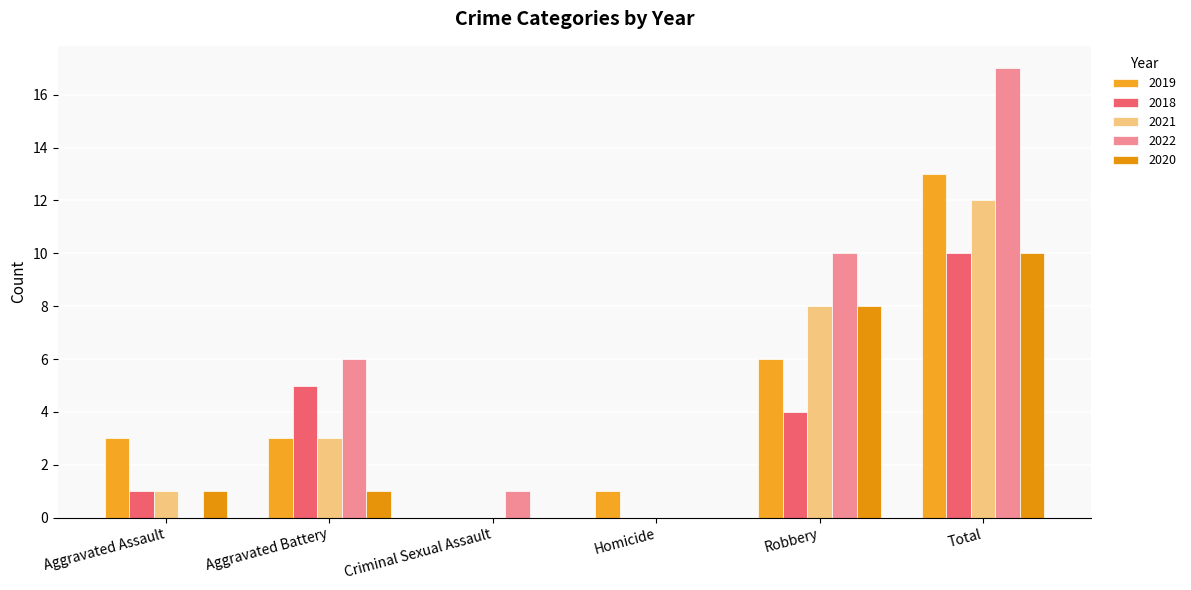

At how many categories does at least one series exceed 9?

2